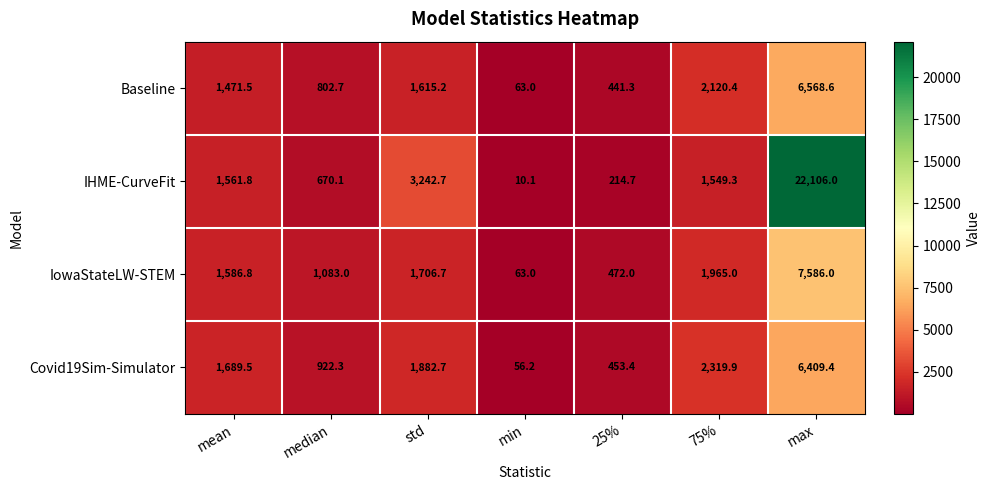

What is the smallest value displayed?

10.1